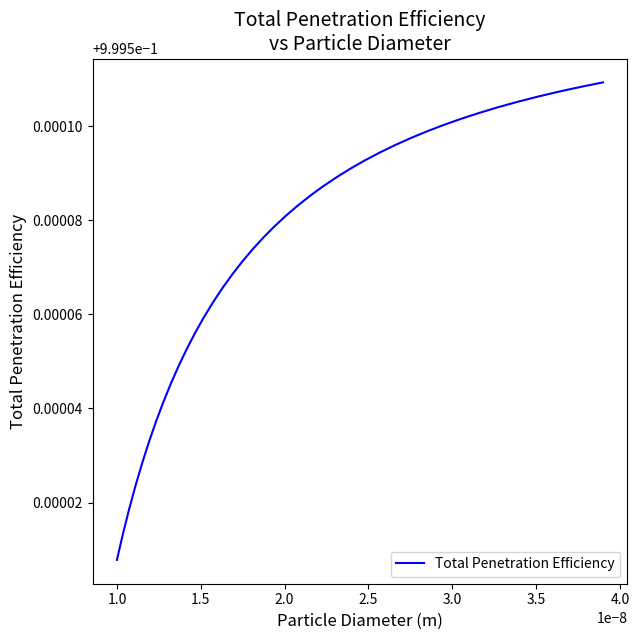

Reading left to right, extract all data points from this chart.

1.0	1.0	1.0	1.0	1.0	1.0	1.0	1.0	1.0	1.0	1.0	1.0	1.0	1.0	1.0	1.0	1.0	1.0	1.0	1.0	1.0	1.0	1.0	1.0	1.0	1.0	1.0	1.0	1.0	1.0	1.0	1.0	1.0	1.0	1.0	1.0	1.0	1.0	1.0	1.0